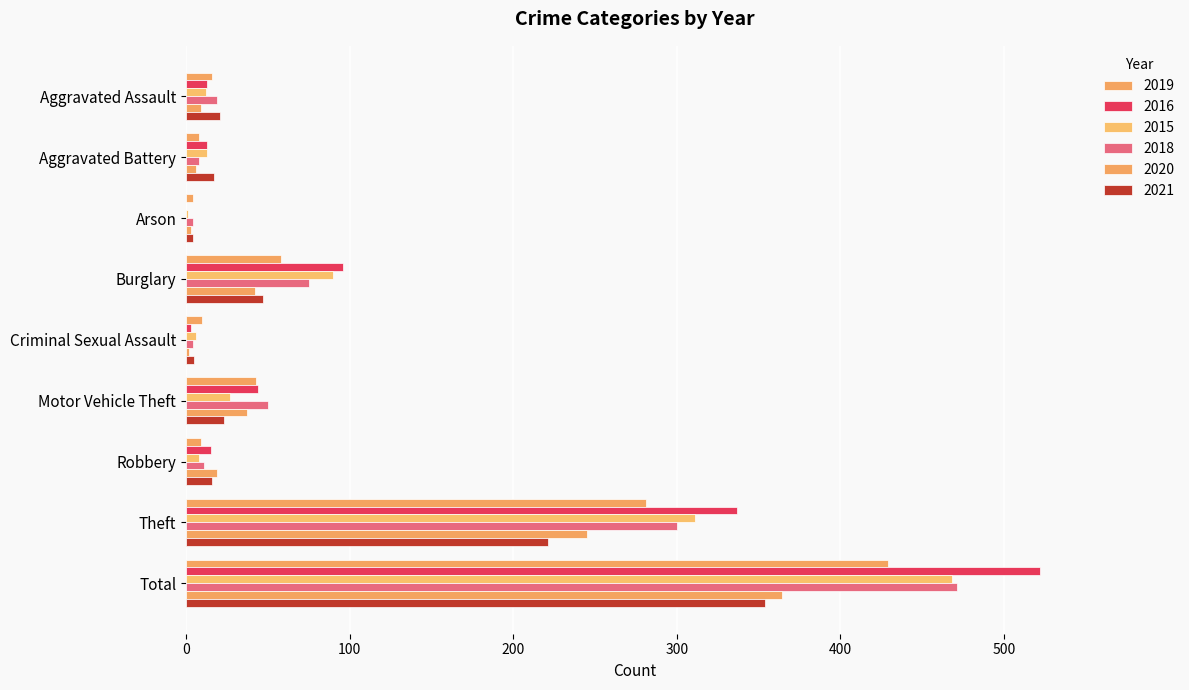

What is the spread (max minus min) of values at Total?

168